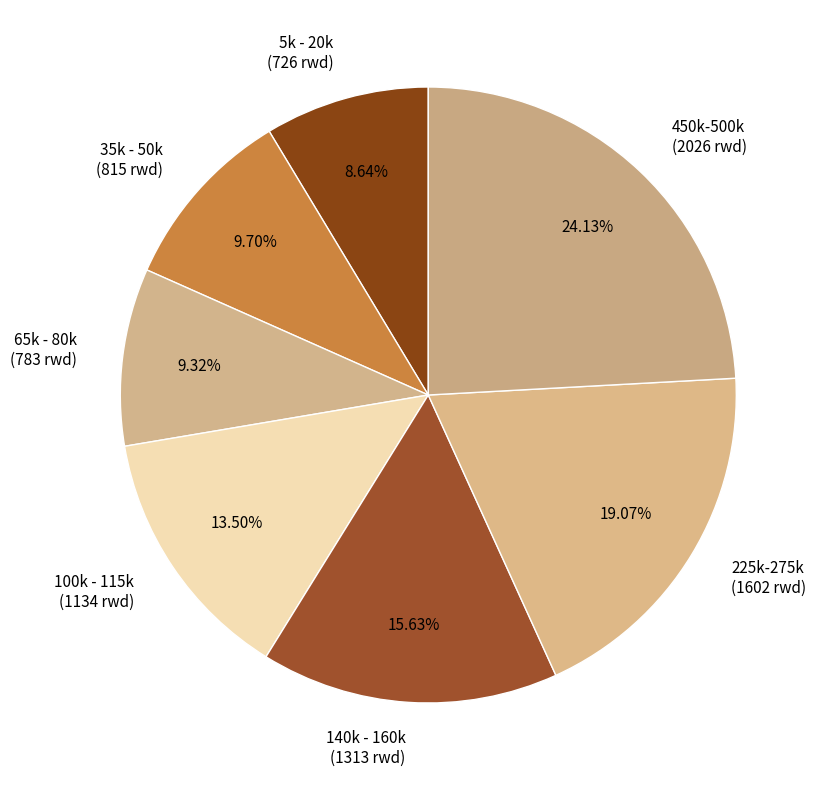

Which category has the smallest portion of the pie?

5k - 20k